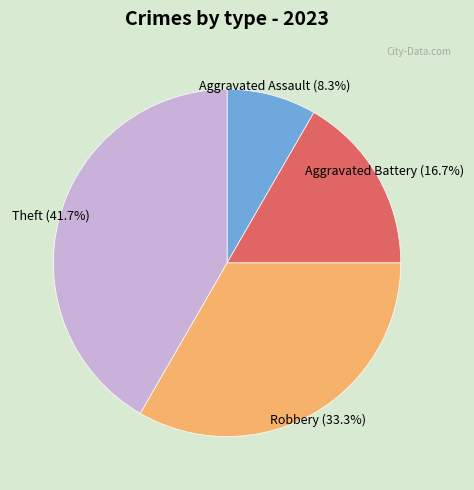

What is the smallest slice in the pie chart?

Aggravated Assault (8.3%)